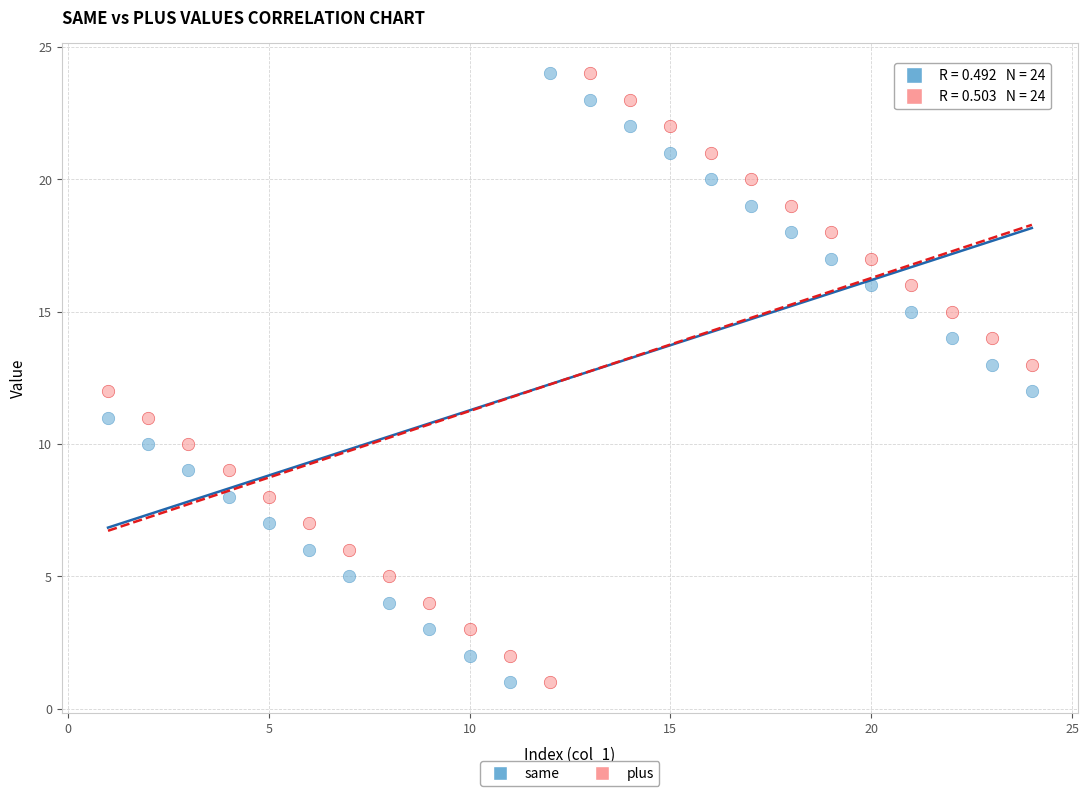

Across all data points, what is the range of X values (max minus min)?

23